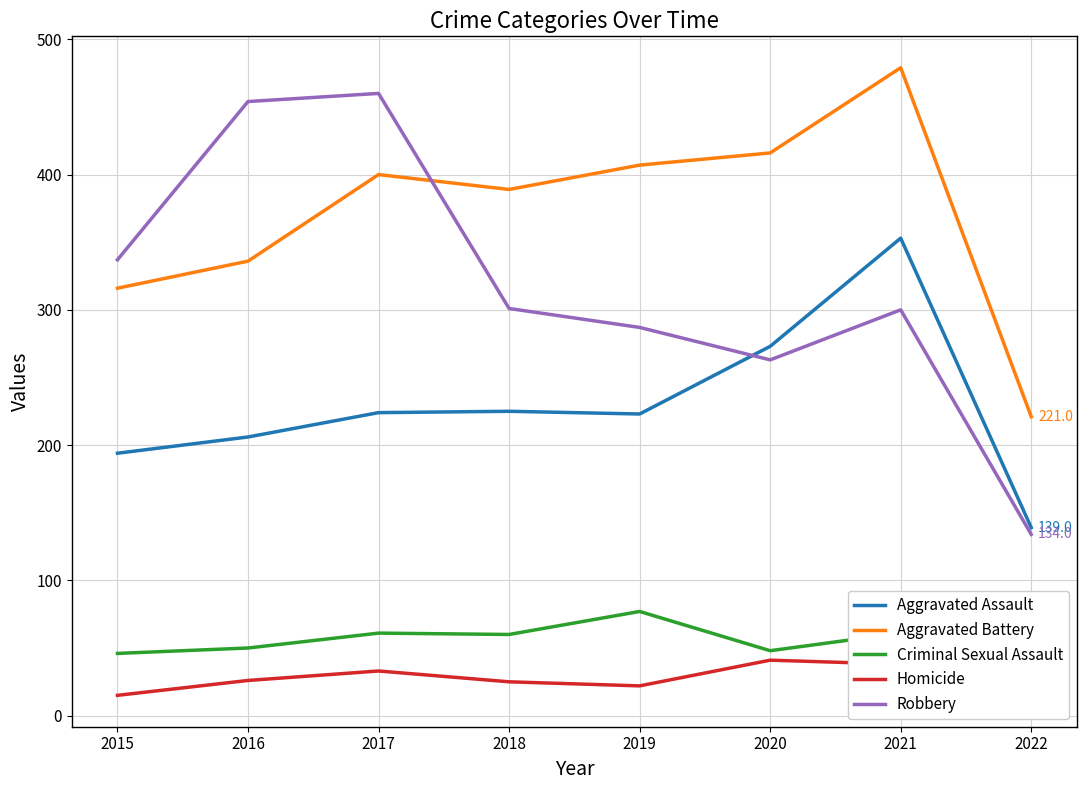

What is the approximate value of Aggravated Assault at 2017, to the nearest 50?

200